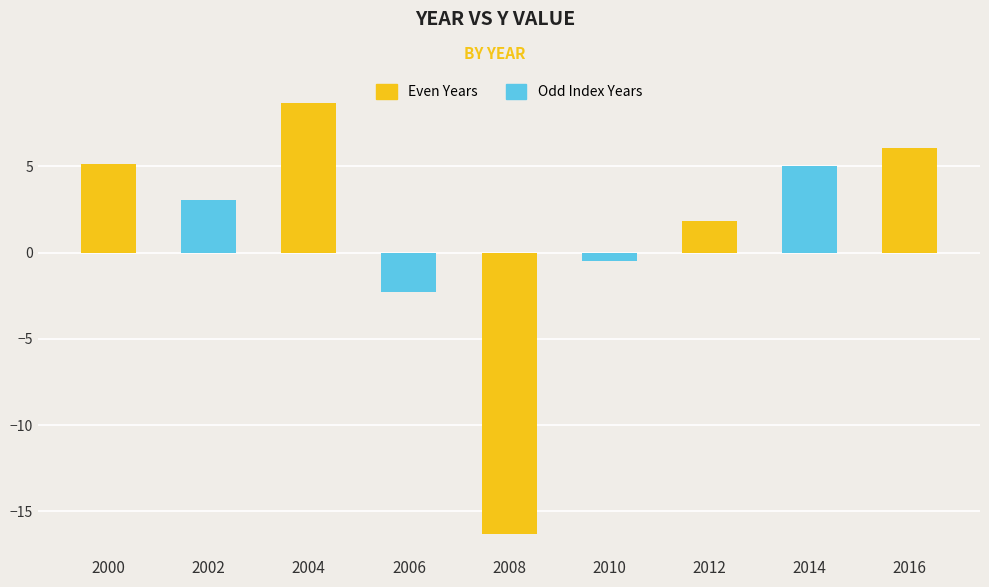

True or false: the data shows -16.3 at 2008.

True